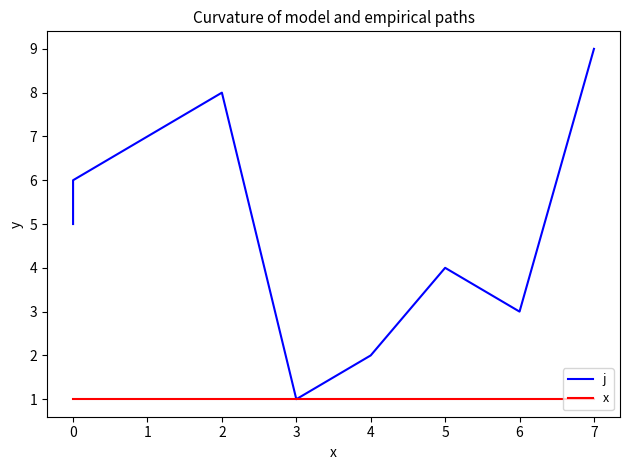

At how many categories does at least one series exceed 6?

3